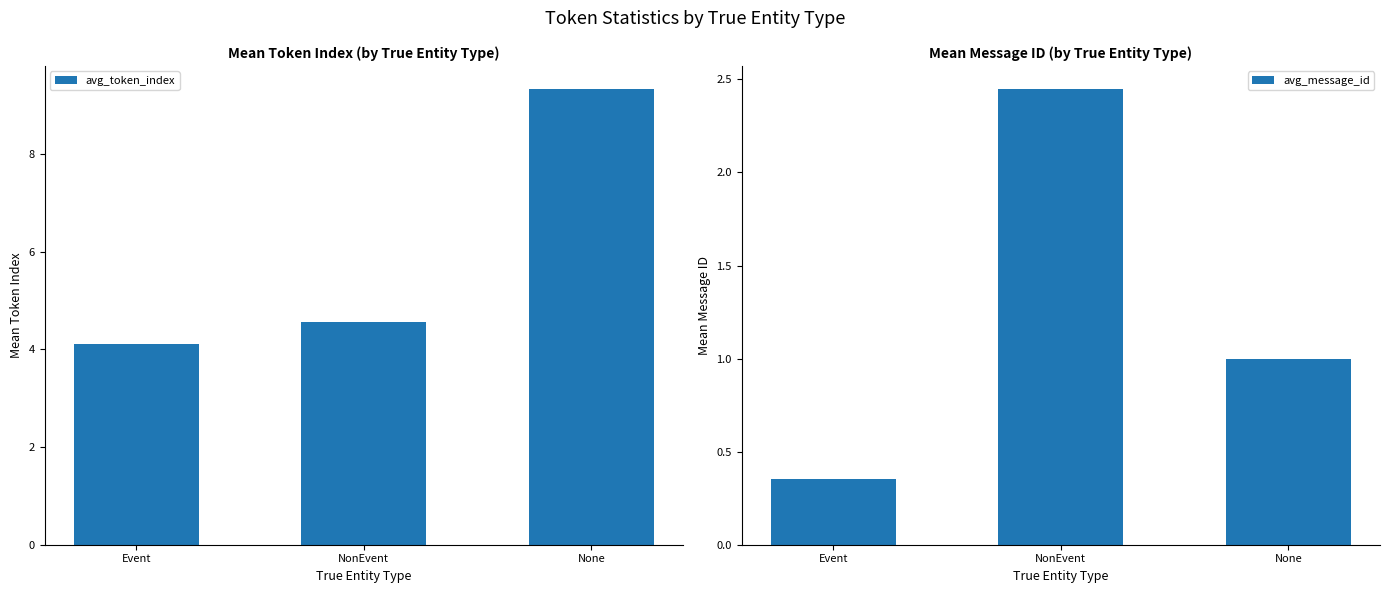

Reading left to right, transcribe all the data shown in this chart.

avg_token_index: Event=4.1	NonEvent=4.5	None=9.3
avg_message_id: Event=0.4	NonEvent=2.5	None=1.0